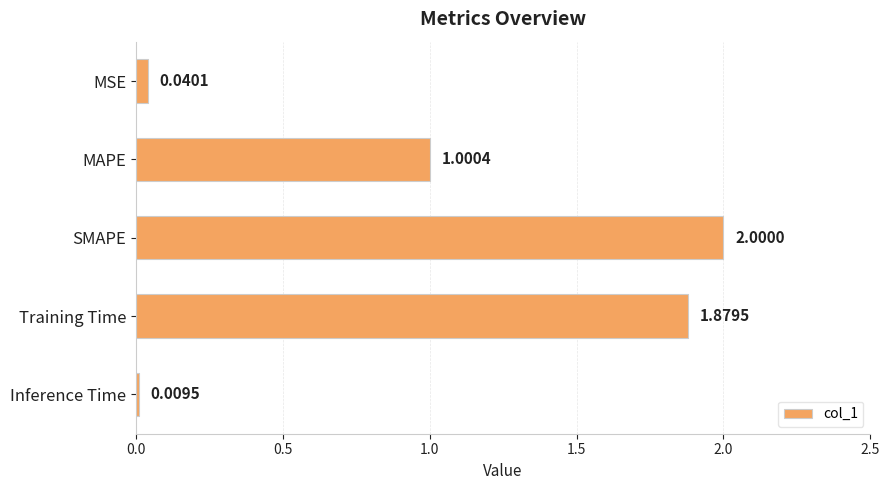

Are the bars horizontal?

Yes